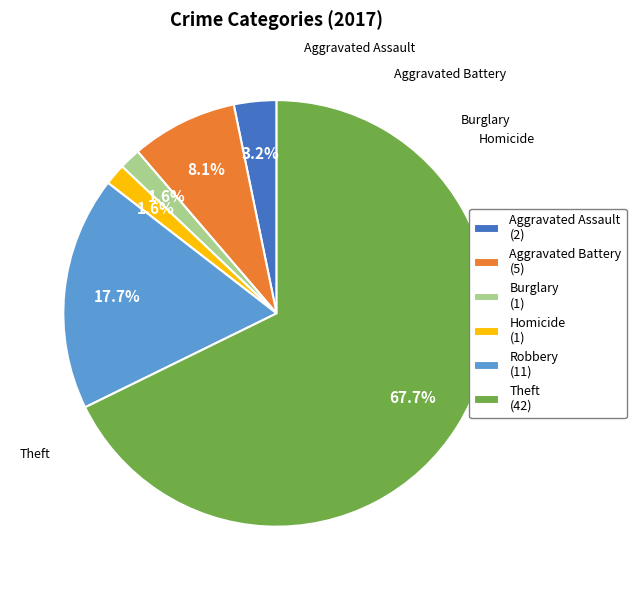

To the nearest percent, what percentage of the pie is Aggravated Assault?

3%